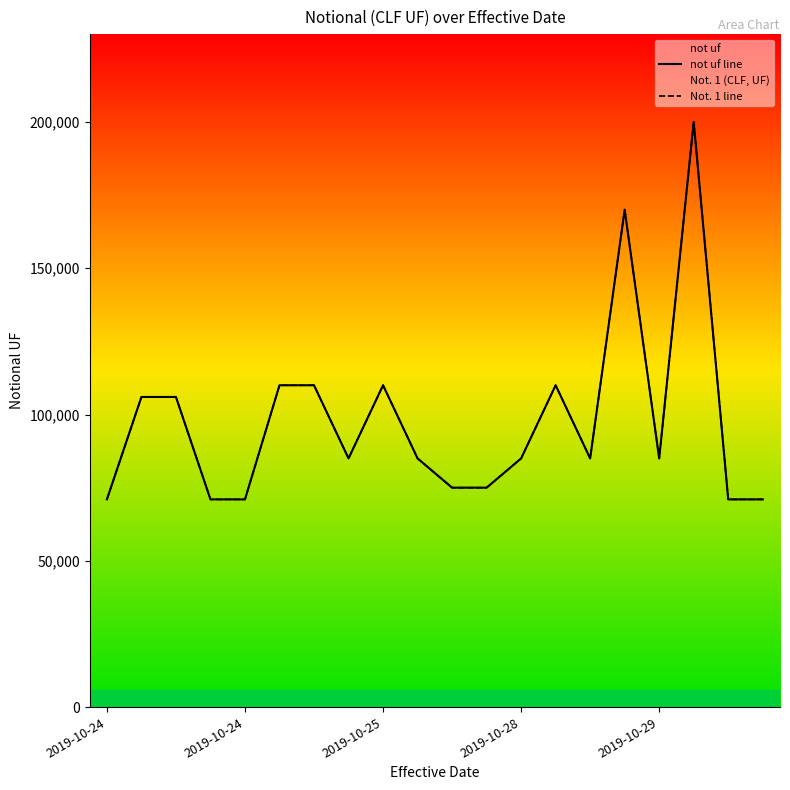

Which series has the largest range (max minus min)?

not uf line